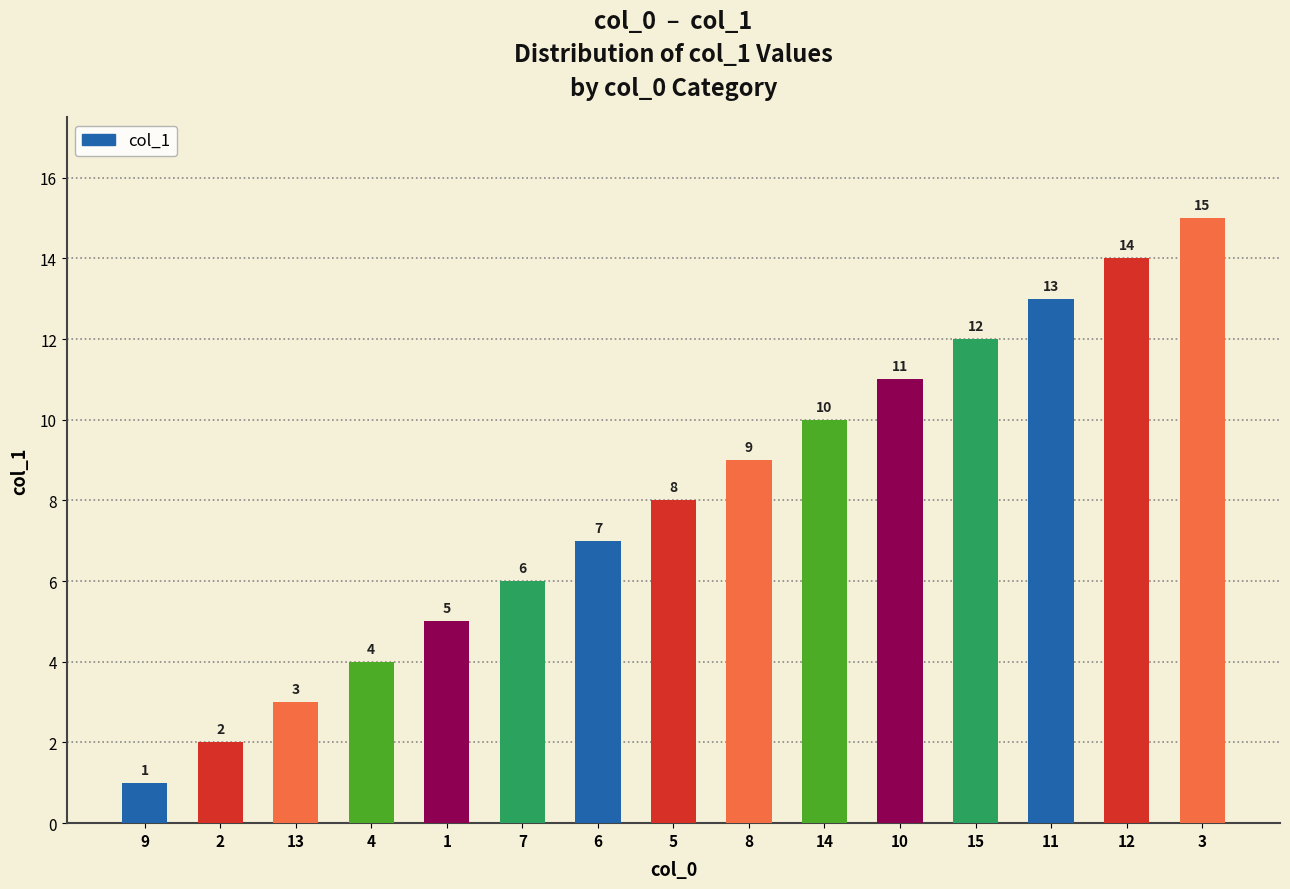

Rank the categories by value from highest to lowest.

3, 12, 11, 15, 10, 14, 8, 5, 6, 7, 1, 4, 13, 2, 9